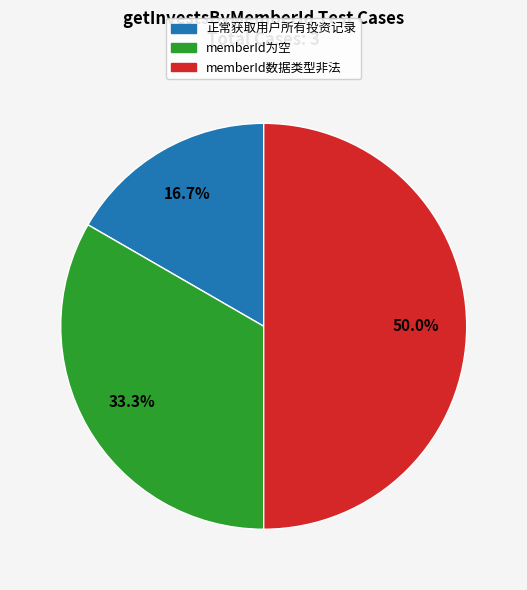

To the nearest percent, what percentage of the pie is memberId为空?

33%